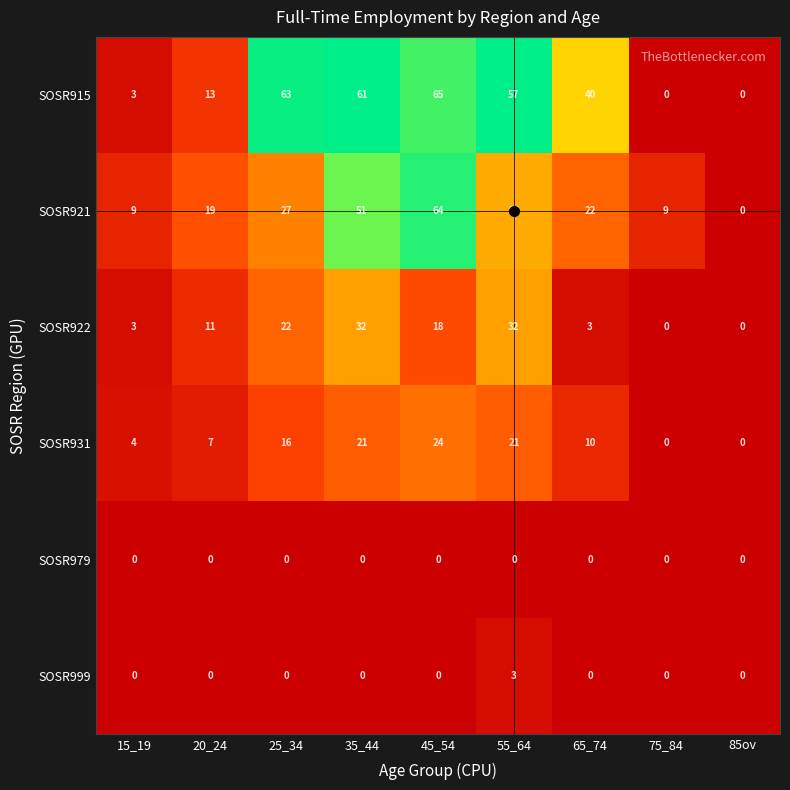

Count the SOSR931 values in the range 4 to 21.

6